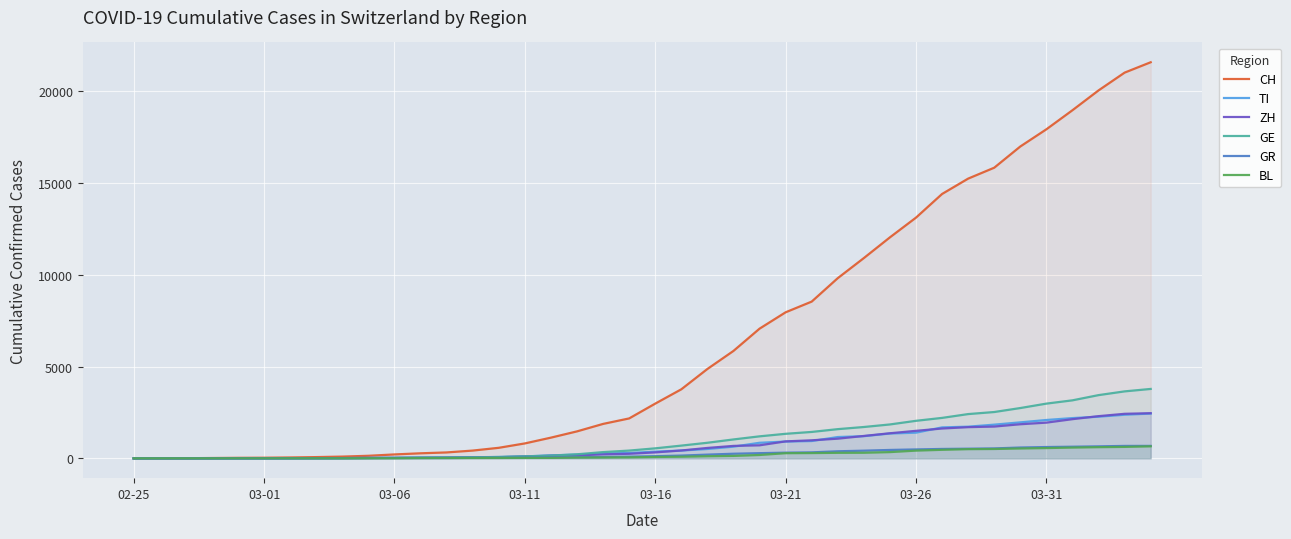

What is the greatest value displayed?

21584